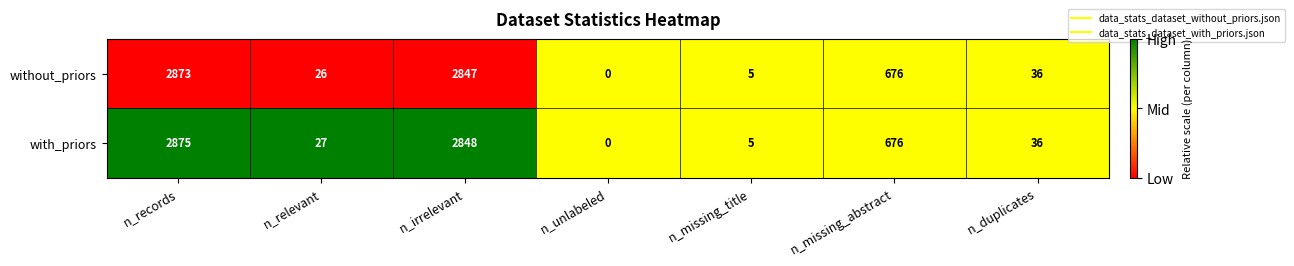

List the series in order of their overall mean, highest first.

with_priors, without_priors